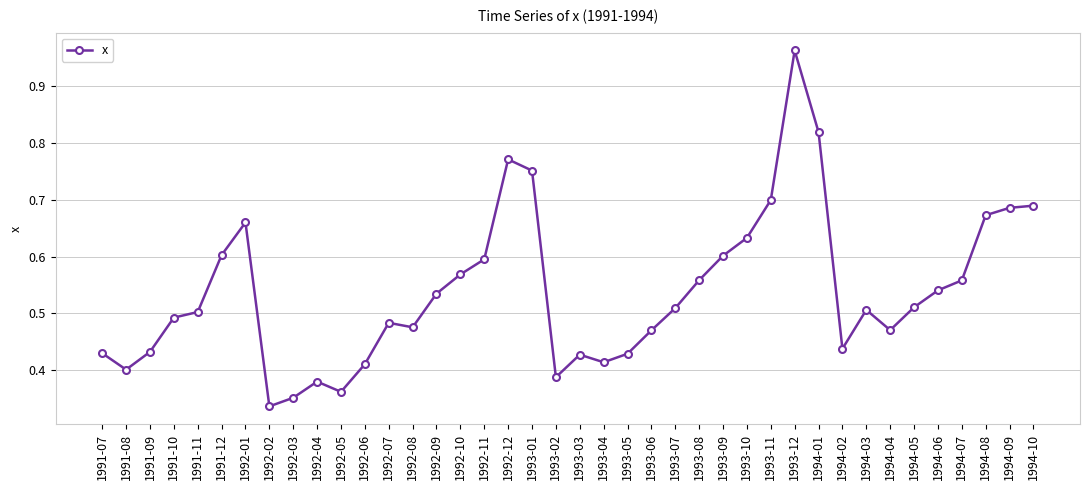

The chart shows a value of 0.5 at 1993-07. True or false?

True